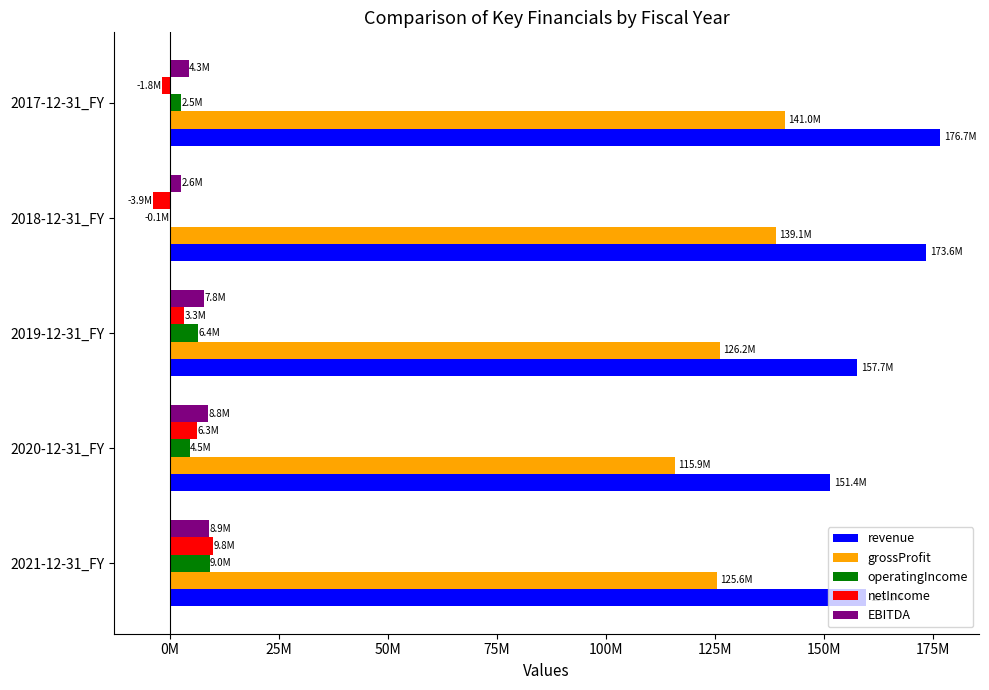

What are all the series names shown in the legend?

revenue, grossProfit, operatingIncome, netIncome, EBITDA